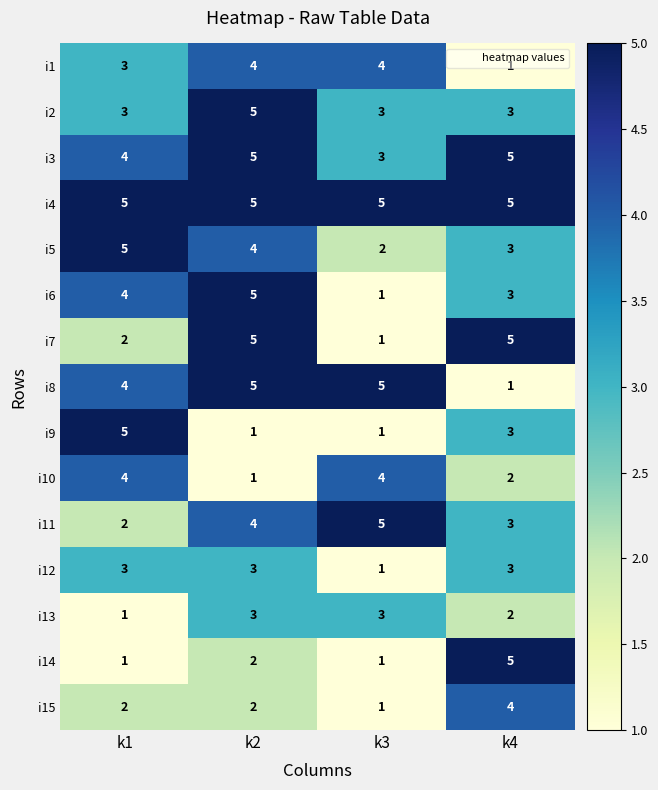

What is the maximum value shown in the chart?

5